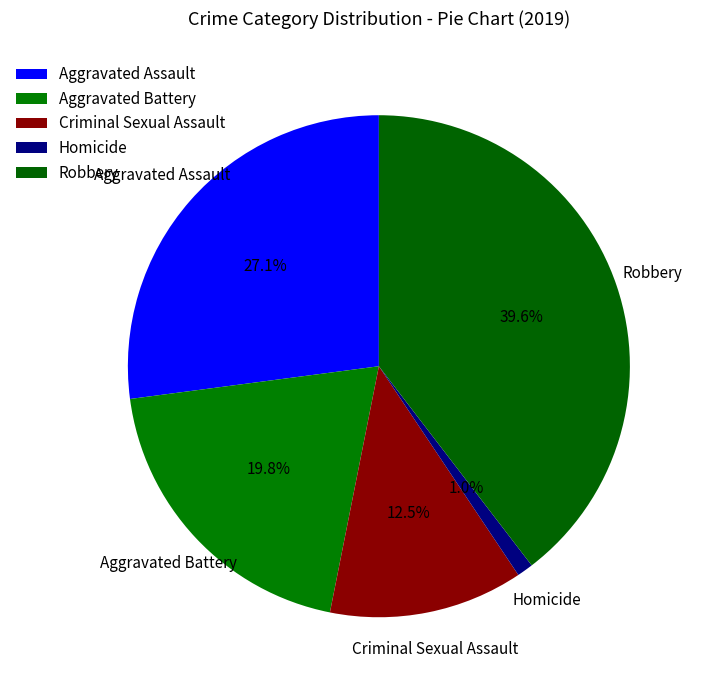

Is it true that Homicide is 11% of the pie?

False